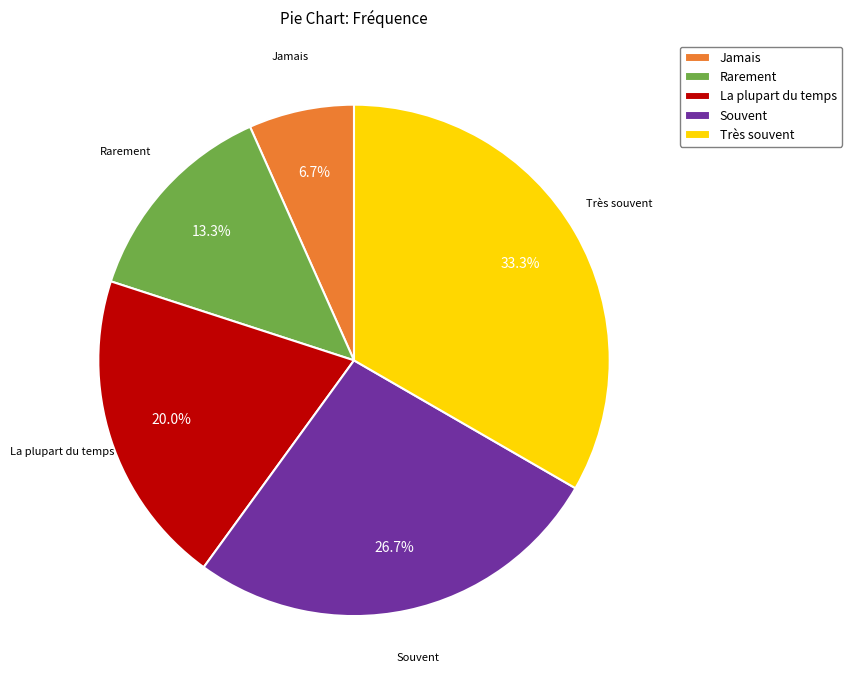

Between La plupart du temps and Souvent, which is larger?

Souvent